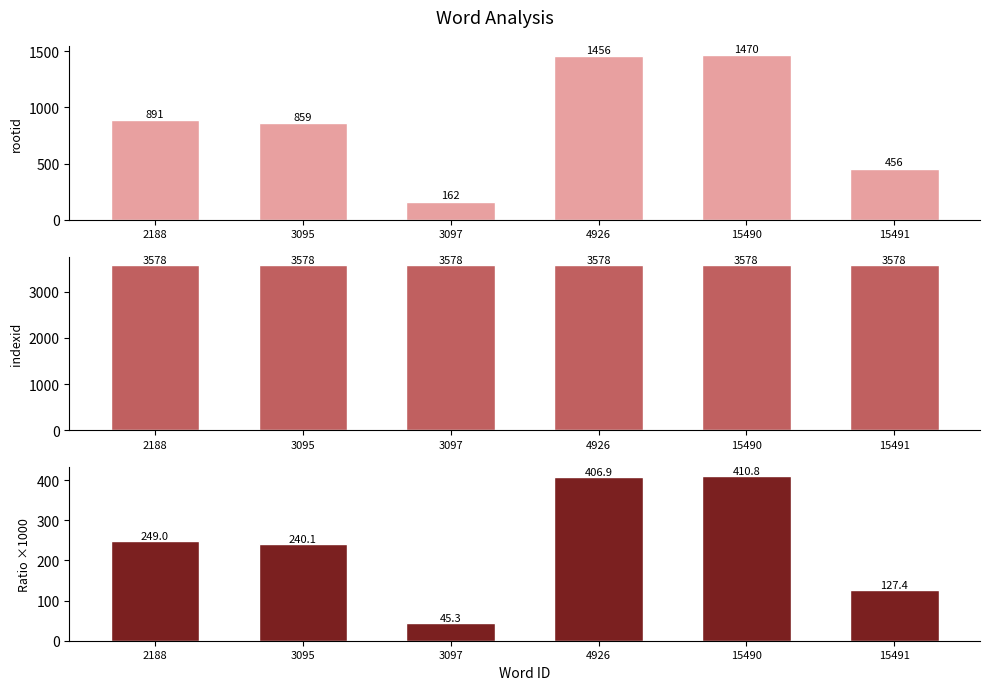

Reading left to right, transcribe all the data shown in this chart.

rootid: 2188=891.0	3095=859.0	3097=162.0	4926=1456.0	15490=1470.0	15491=456.0
indexid: 2188=3578.0	3095=3578.0	3097=3578.0	4926=3578.0	15490=3578.0	15491=3578.0
rootid/indexid ratio (×1000): 2188=249.0	3095=240.1	3097=45.3	4926=406.9	15490=410.8	15491=127.4